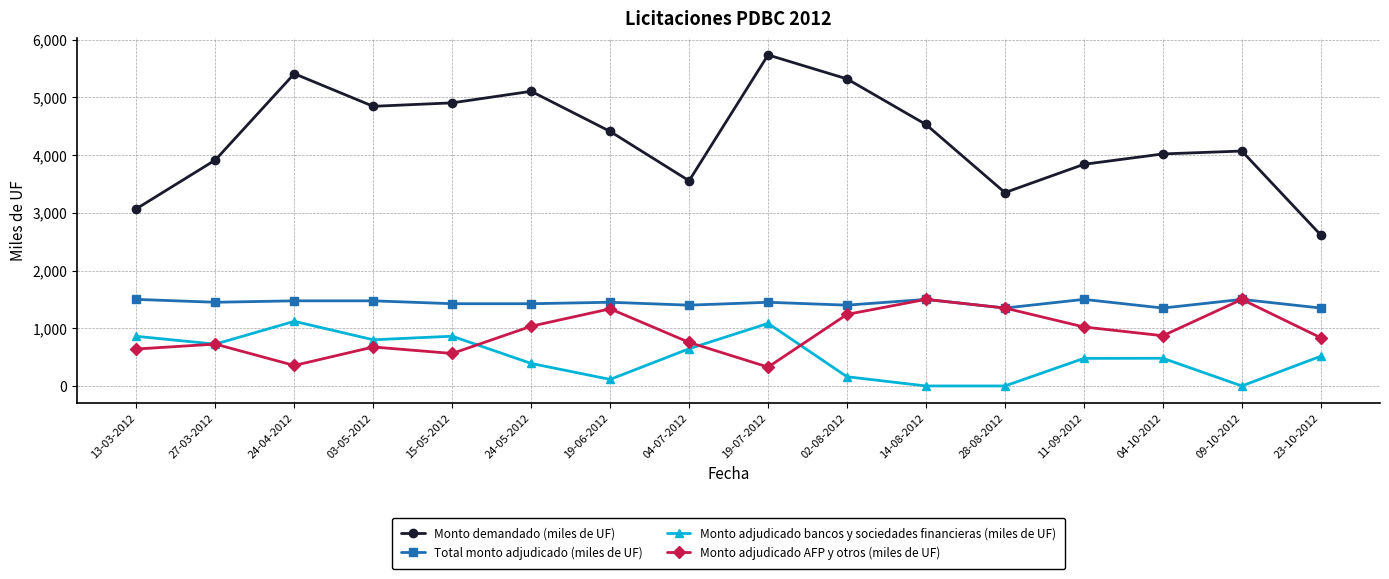

Where does the Monto adjudicado bancos y sociedades financieras (miles de UF) series first go above 515?

13-03-2012